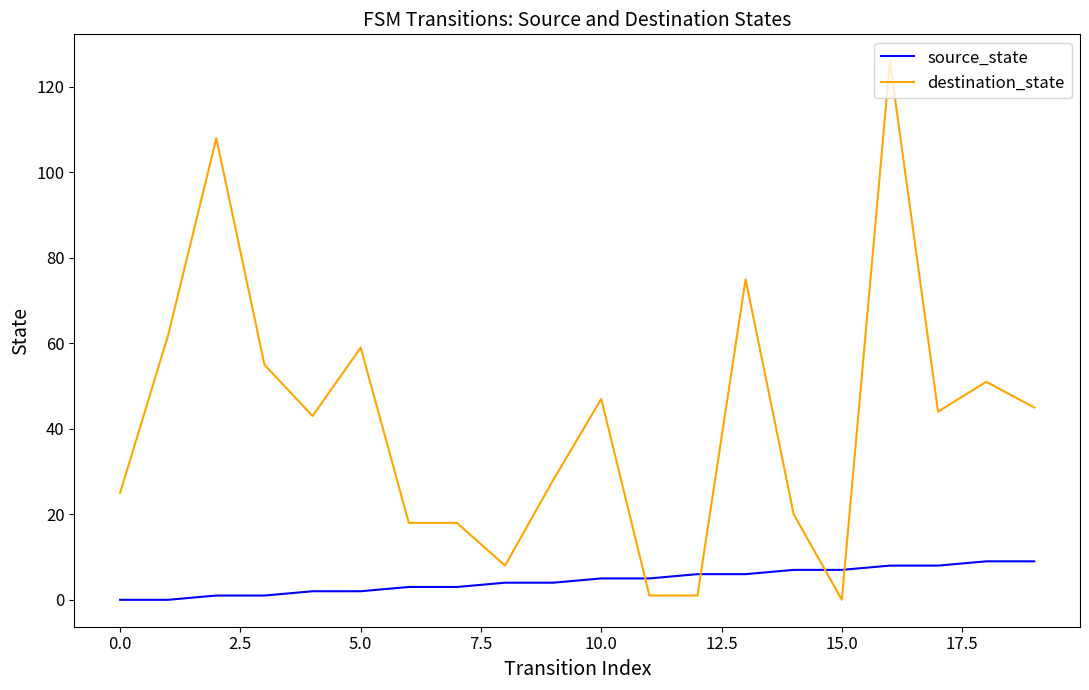

True or false: destination_state and source_state cross at least once.

True